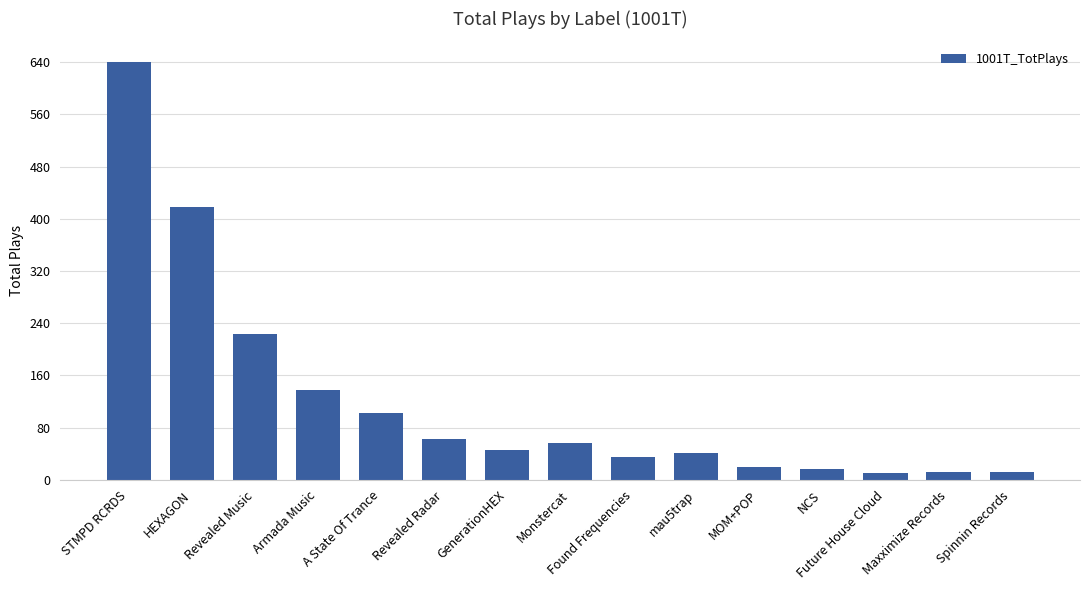

What is the approximate value at A State Of Trance?

103